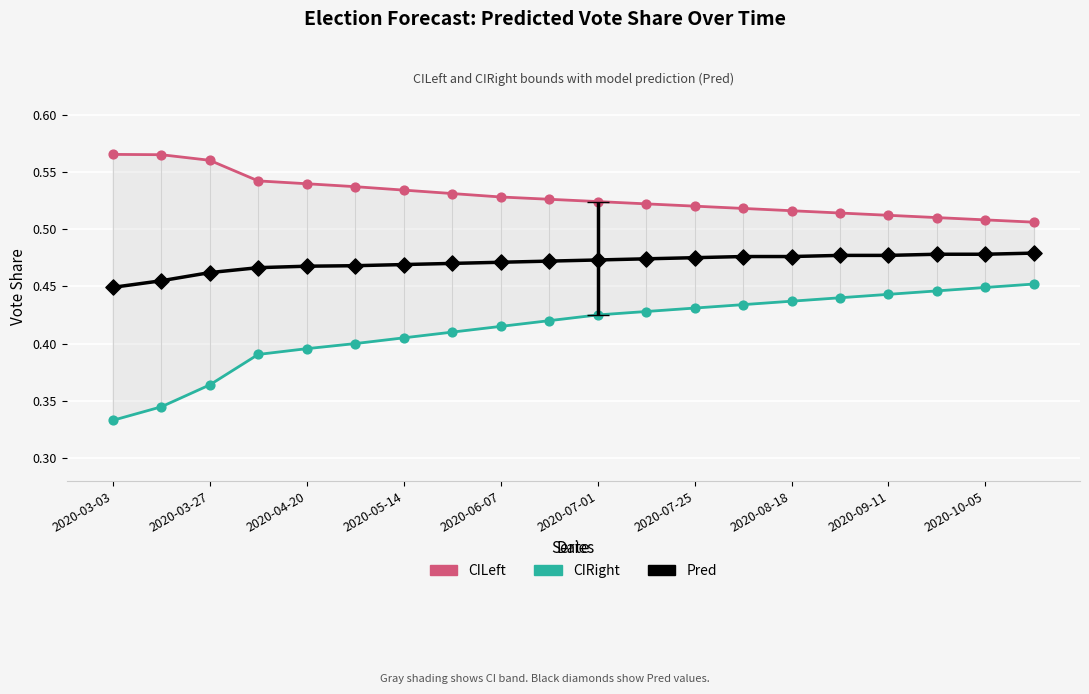

Which series has the largest total across all categories?

CILeft